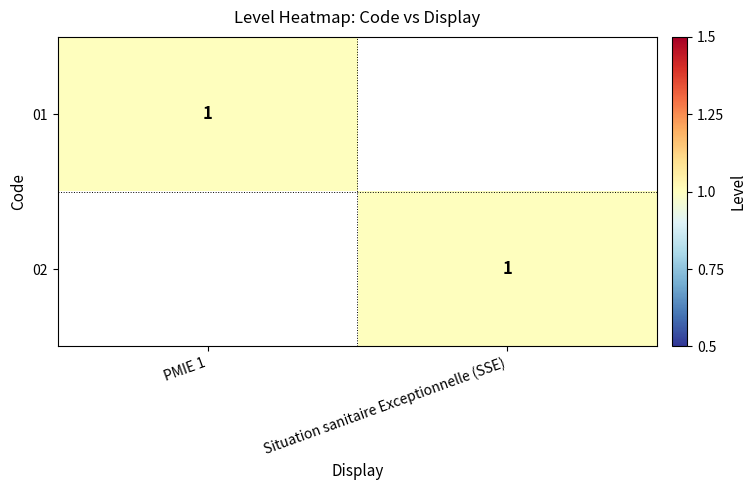

The value of 02 at Situation sanitaire Exceptionnelle (SSE) is 1. True or false?

True